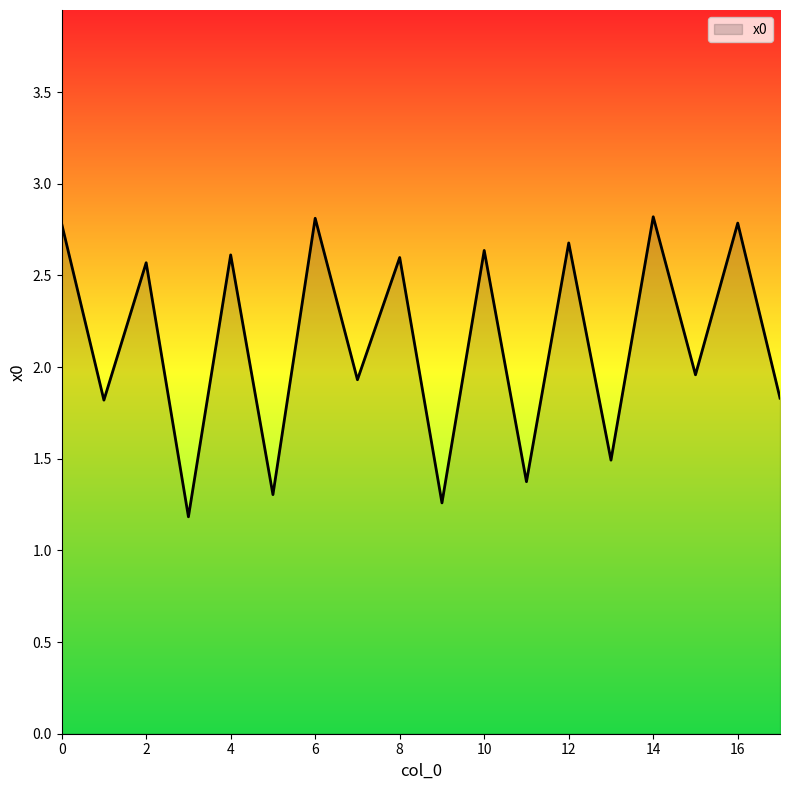

What is the smallest value displayed?

1.2